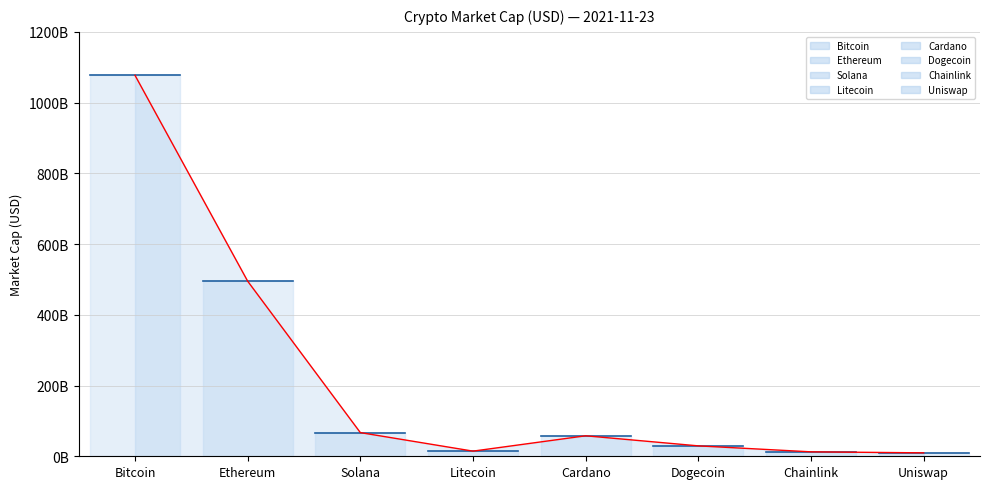

Rank the categories by value from highest to lowest.

Bitcoin, Ethereum, Solana, Cardano, Dogecoin, Litecoin, Chainlink, Uniswap